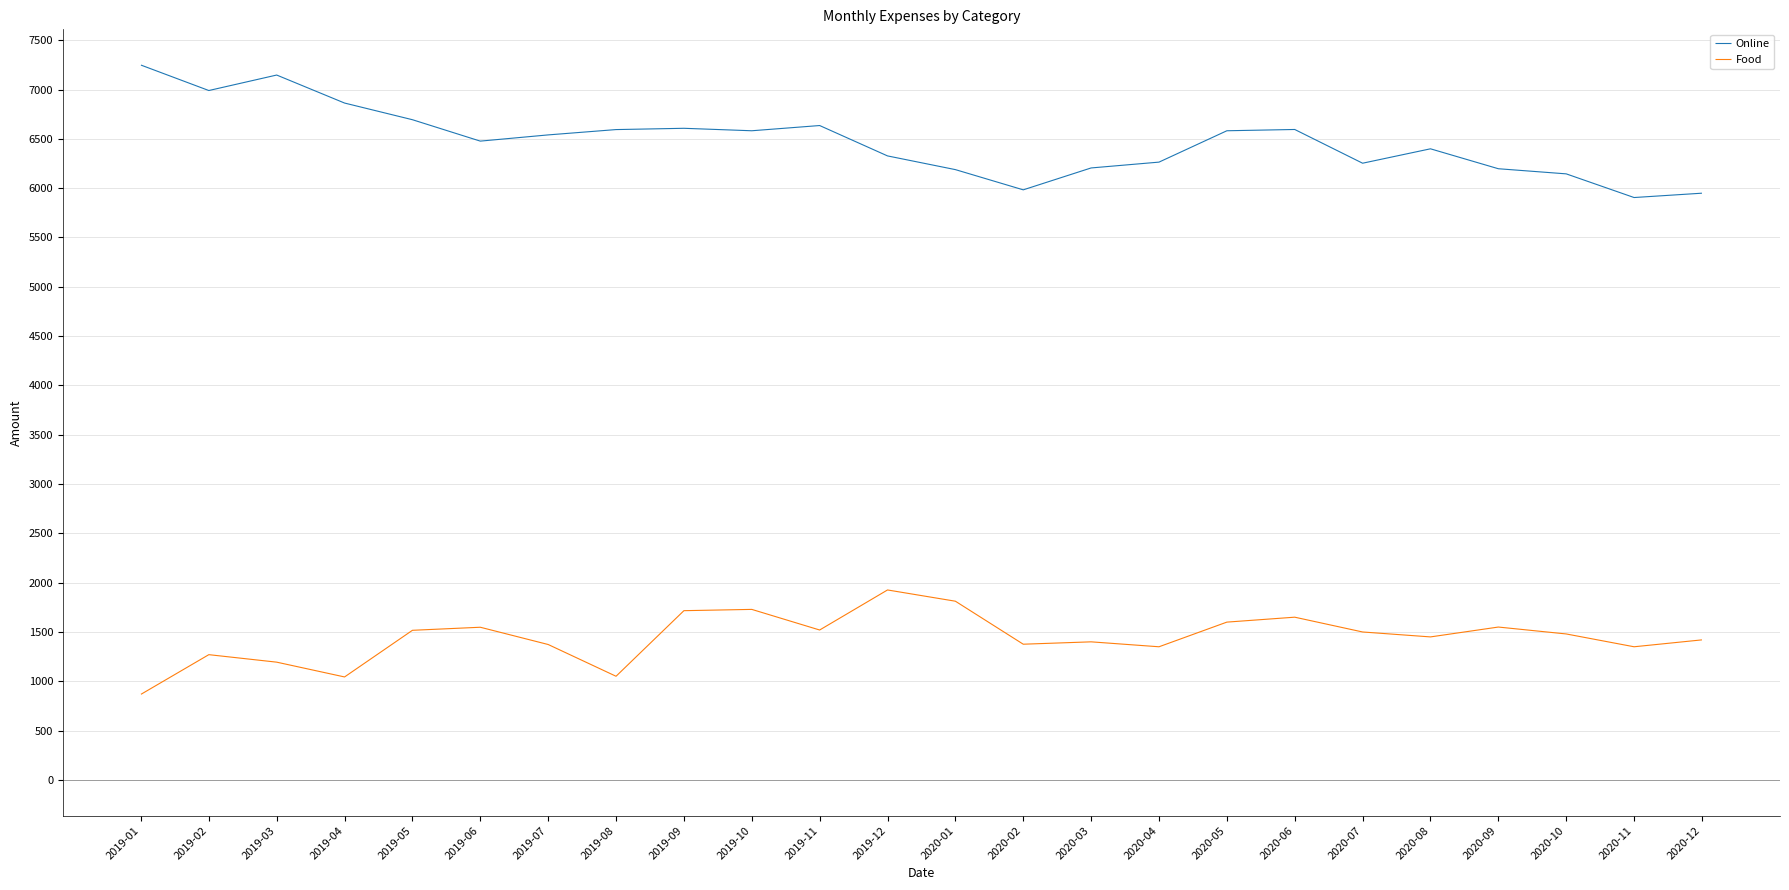

What is the spread (max minus min) of values at 2020-05?

4982